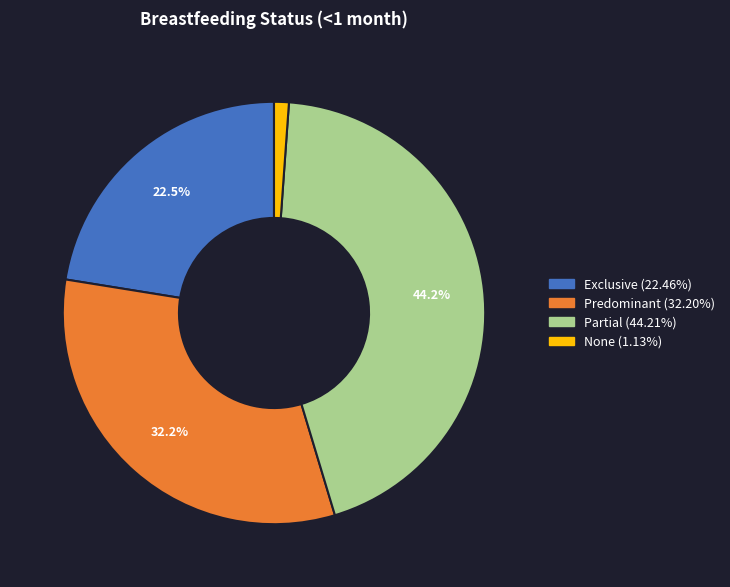

What is the smallest slice in the pie chart?

None